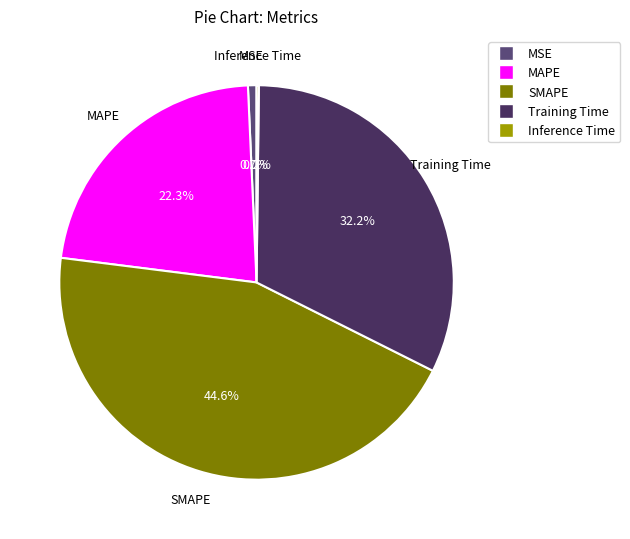

What is the largest slice in the pie chart?

SMAPE